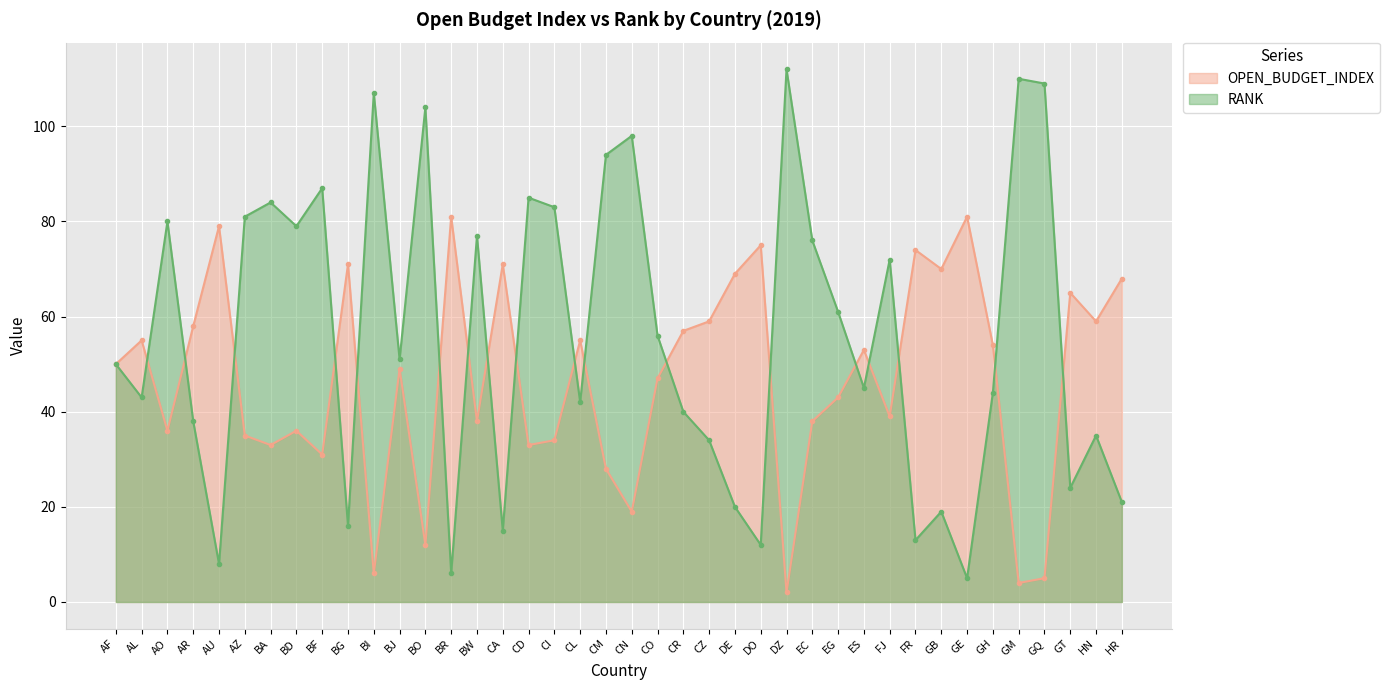

Rank the categories by OPEN_BUDGET_INDEX value from highest to lowest.

BR, GE, AU, DO, FR, BG, CA, GB, DE, HR, GT, CZ, HN, AR, CR, AL, CL, GH, ES, AF, BJ, CO, EG, FJ, BW, EC, AO, BD, AZ, CI, BA, CD, BF, CM, CN, BO, BI, GQ, GM, DZ